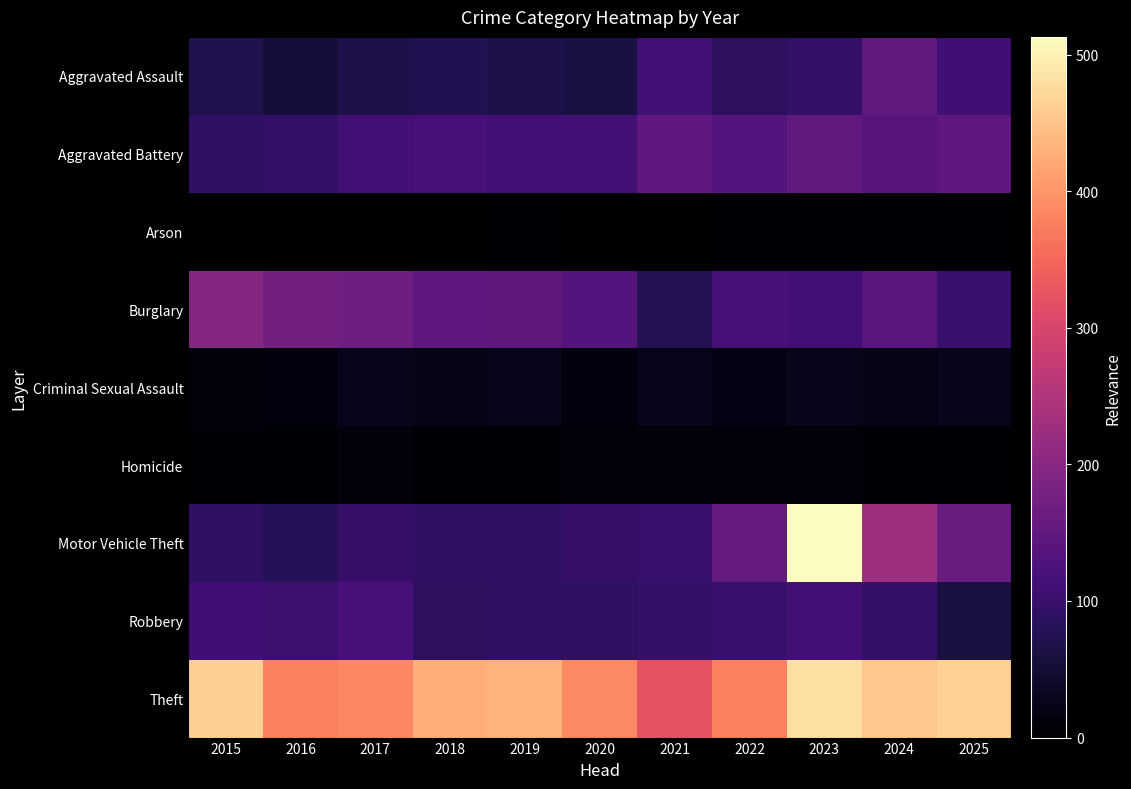

Reading left to right, list all the values displayed in this chart.

Aggravated Assault: 2015=72	2016=56	2017=68	2018=73	2019=67	2020=64	2021=112	2022=87	2023=96	2024=151	2025=109
Aggravated Battery: 2015=92	2016=94	2017=113	2018=117	2019=114	2020=113	2021=145	2022=135	2023=152	2024=137	2025=147
Arson: 2015=2	2016=1	2017=1	2018=2	2019=4	2020=2	2021=1	2022=6	2023=5	2024=6	2025=6
Burglary: 2015=197	2016=174	2017=167	2018=148	2019=150	2020=136	2021=75	2022=122	2023=113	2024=142	2025=99
Criminal Sexual Assault: 2015=11	2016=16	2017=28	2018=21	2019=25	2020=15	2021=25	2022=19	2023=25	2024=21	2025=29
Homicide: 2015=5	2016=6	2017=14	2018=4	2019=6	2020=10	2021=9	2022=12	2023=10	2024=7	2025=6
Motor Vehicle Theft: 2015=91	2016=78	2017=97	2018=91	2019=90	2020=97	2021=99	2022=156	2023=513	2024=227	2025=162
Robbery: 2015=109	2016=105	2017=120	2018=88	2019=91	2020=90	2021=95	2022=100	2023=113	2024=95	2025=62
Theft: 2015=461	2016=378	2017=386	2018=426	2019=432	2020=387	2021=324	2022=377	2023=479	2024=454	2025=463